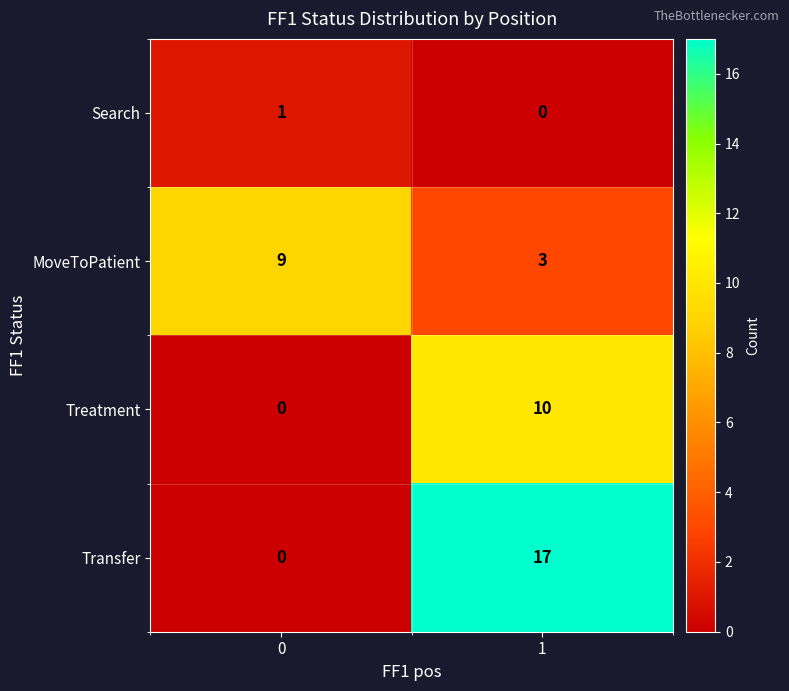

Which series has the largest total across all categories?

Transfer